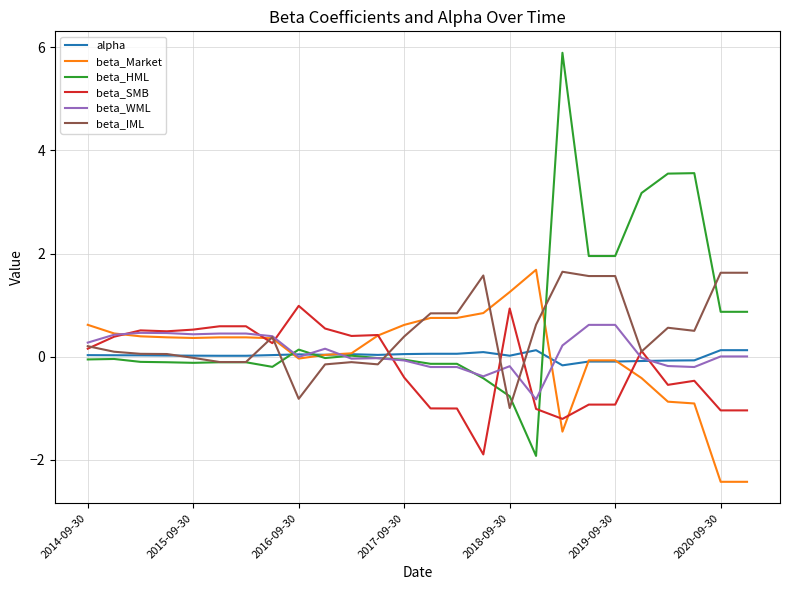

Which series ends up on top after the final intersection of beta_HML and beta_SMB?

beta_HML